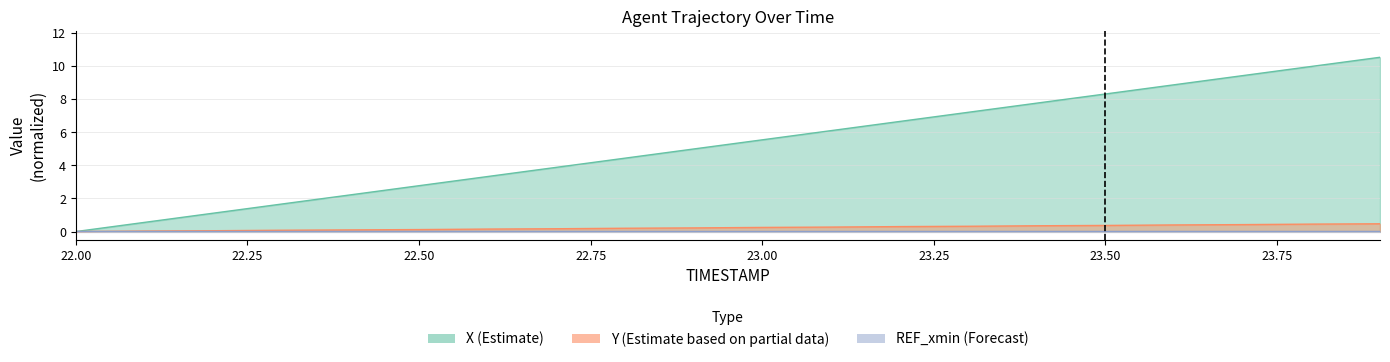

True or false: X and Y cross at least once.

False